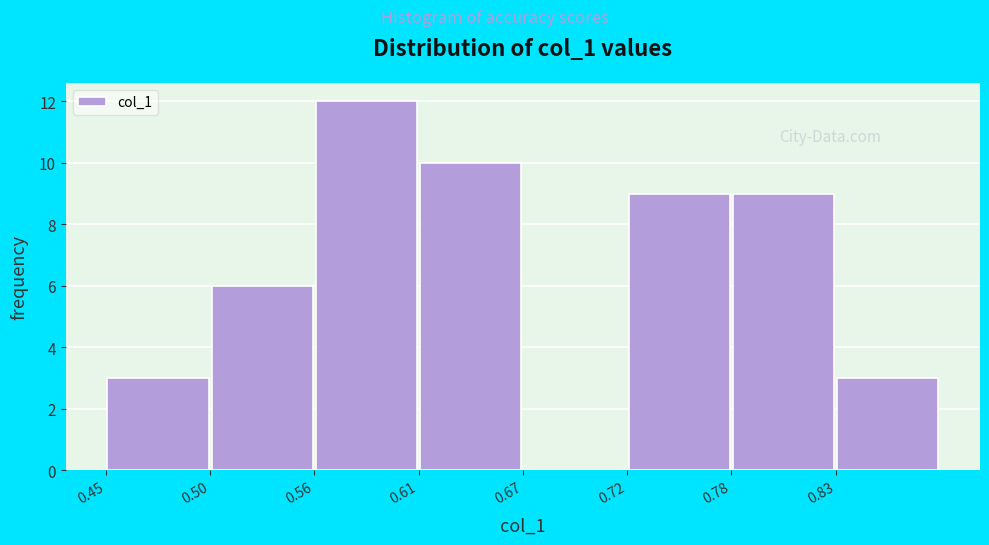

Reading left to right, transcribe this chart: for each bar, give the range it covers on the x-axis and its height. Neither the bar edges nor the heights are printed on the chart, so give them approximately, as read against the axes.

0.45 to 0.50: 3
0.50 to 0.56: 6
0.56 to 0.61: 12
0.61 to 0.67: 10
0.67 to 0.72: 0
0.72 to 0.78: 9
0.78 to 0.83: 9
0.83 to 0.89: 3